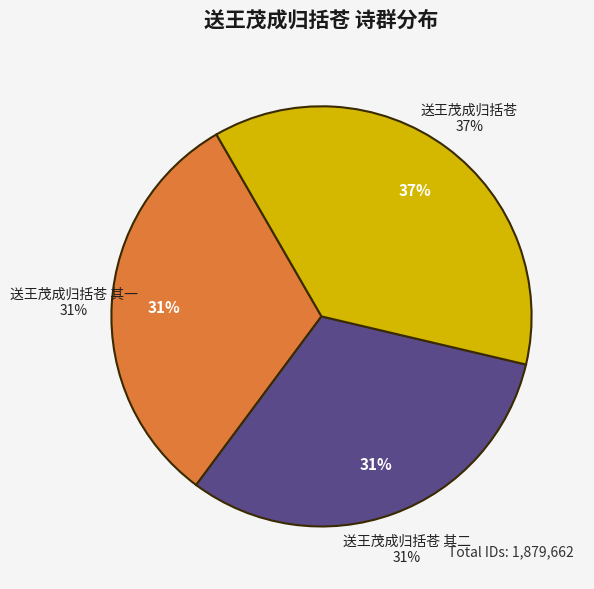

Rank the categories by value from highest to lowest.

送王茂成归括苍, 送王茂成归括苍 其二, 送王茂成归括苍 其一